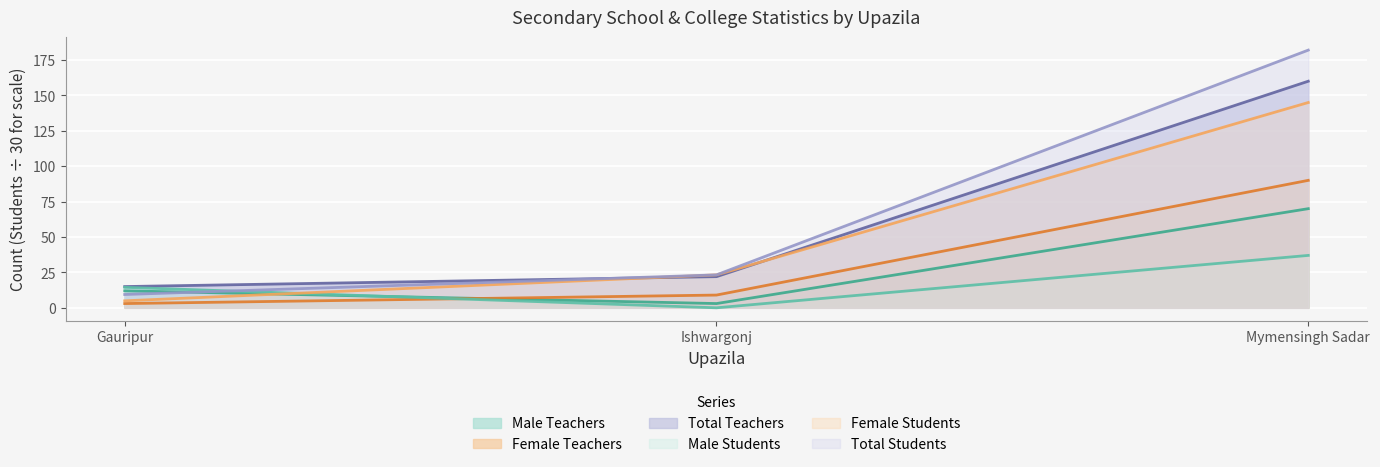

Reading left to right, transcribe all the data shown in this chart.

Male Teachers: Gauripur=12.0	Ishwargonj=3.0	Mymensingh Sadar=70.0
Female Teachers: Gauripur=3.0	Ishwargonj=9.0	Mymensingh Sadar=90.0
Total Teachers: Gauripur=15.0	Ishwargonj=22.0	Mymensingh Sadar=160.0
Male Students: Gauripur=14.5	Ishwargonj=0.0	Mymensingh Sadar=37.0
Female Students: Gauripur=4.9	Ishwargonj=23.3	Mymensingh Sadar=145.0
Total Students: Gauripur=9.4	Ishwargonj=23.3	Mymensingh Sadar=182.0